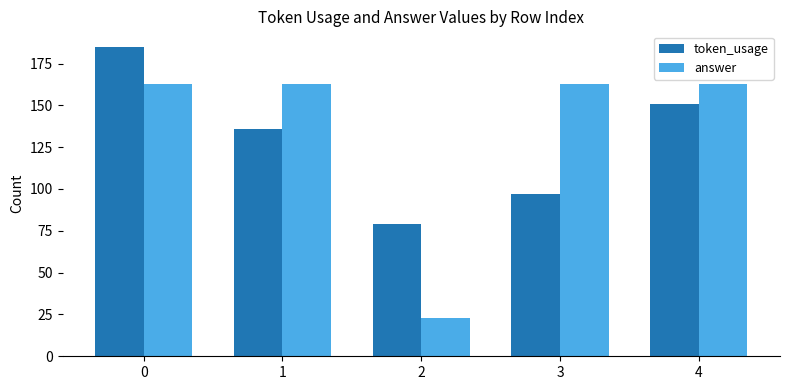

Count the number of categories in the chart.

5